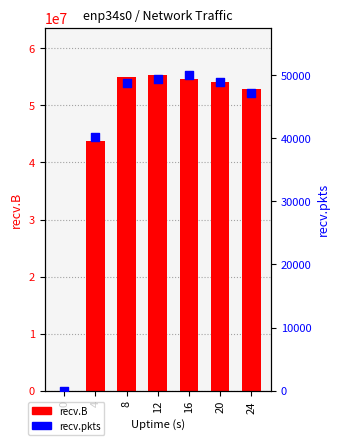

Which series reaches the maximum Y coordinate?

recv.B